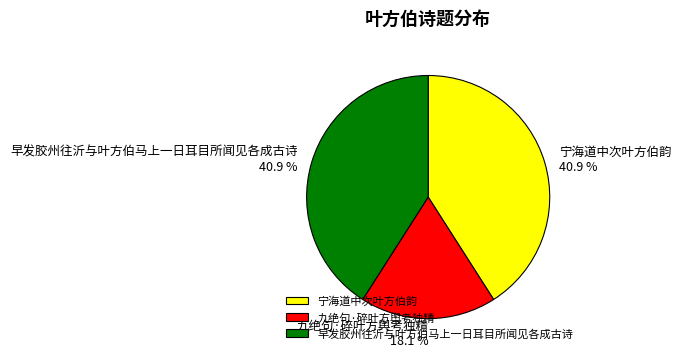

Which has a higher value, 宁海道中次叶方伯韵 or 九绝句·碎叶方舆考独精?

宁海道中次叶方伯韵